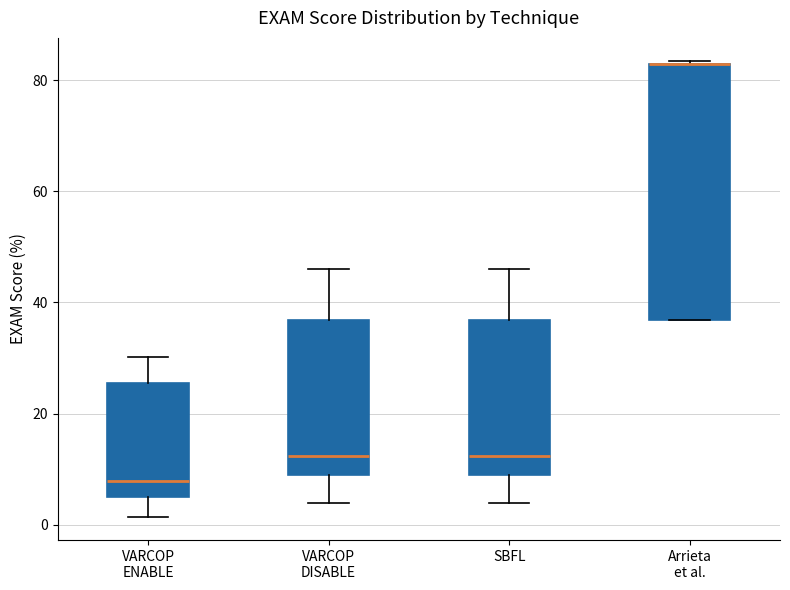

Reading left to right, read every box against the y-axis: the position of its median line, the range the box covers, and the ends of its whiskers. The values are not printed on the chart, so give them approximately, as read against the axis.

VARCOP ENABLE: median 8, box 4 to 26, whiskers 2 to 30
VARCOP DISABLE: median 12, box 8 to 36, whiskers 4 to 46
SBFL: median 12, box 8 to 36, whiskers 4 to 46
Arrieta et al.: median 82 (drawn on the box's upper edge), box 36 to 82, whiskers 36 to 84